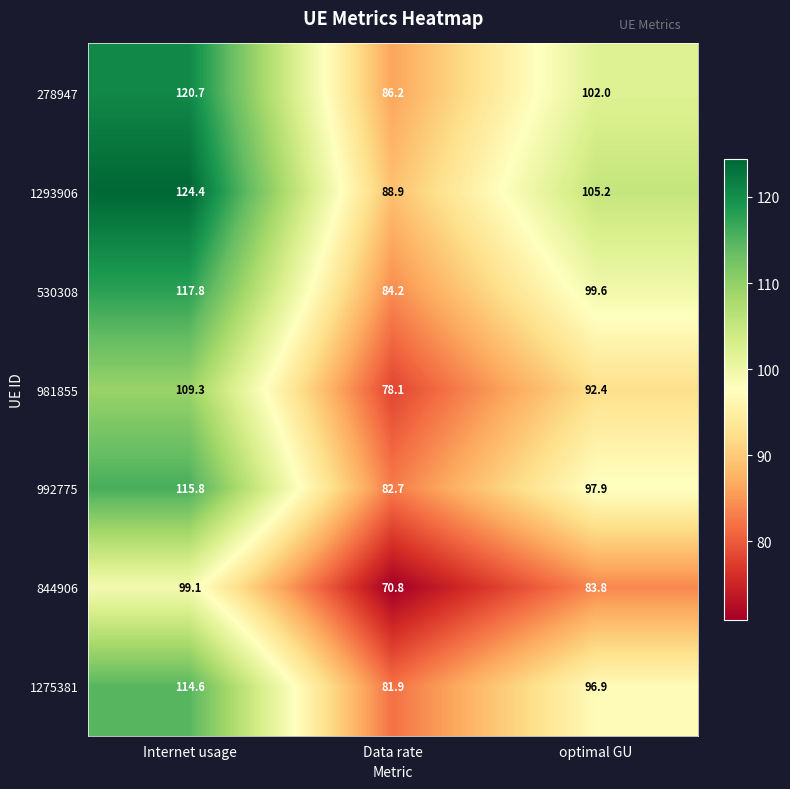

True or false: 530308 has a value of 128.2 at Data rate.

False